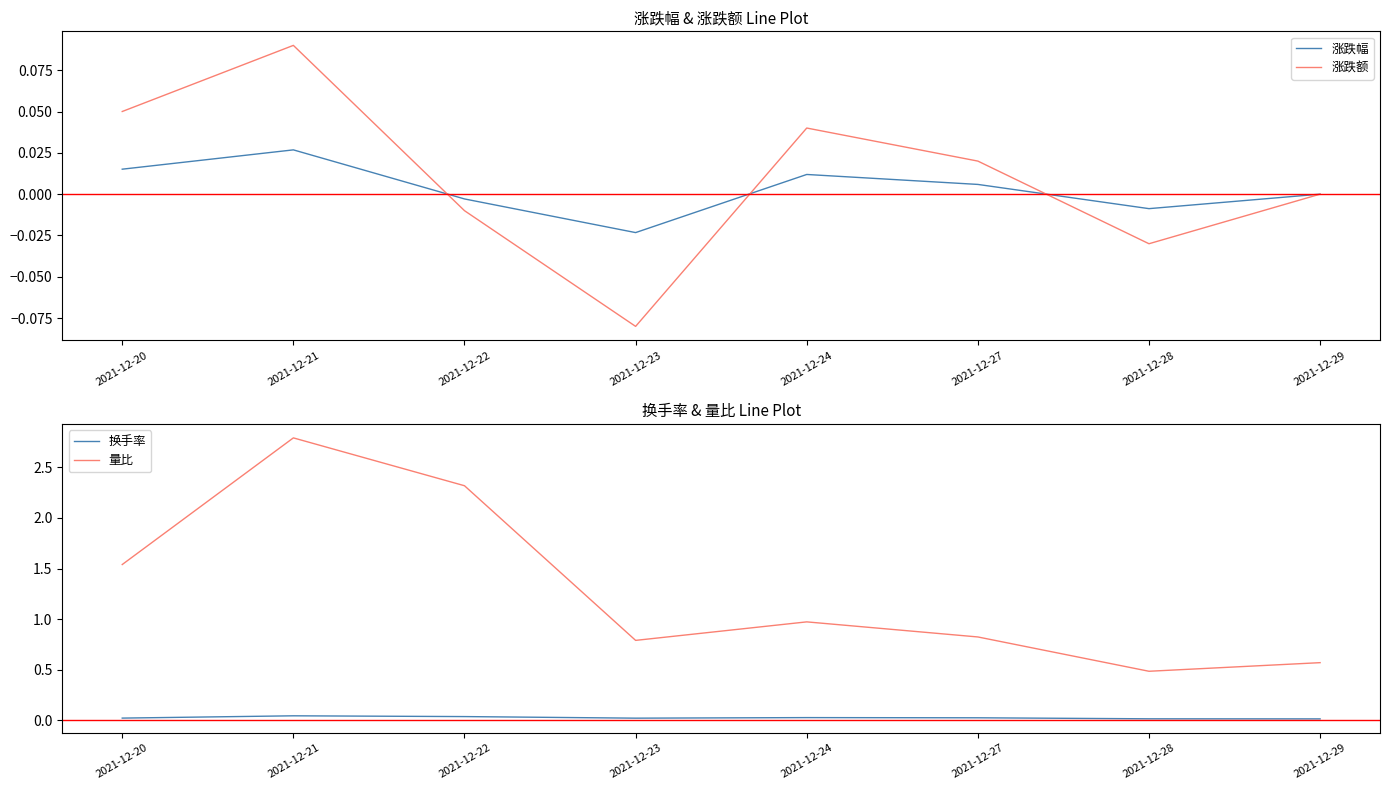

Between 2021-12-27 and 2021-12-28, which is larger?

2021-12-27